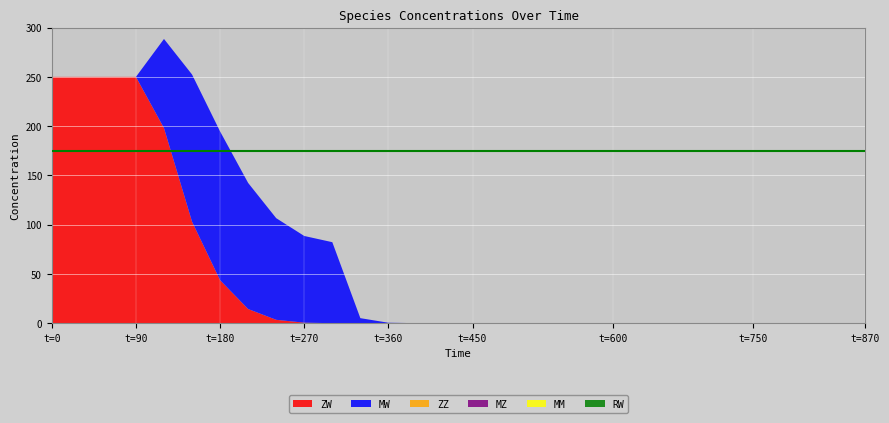

Reading right to left, what are all the values shown in this chart?

ZW: 0.0	0.0	0.0	0.0	0.0	0.0	0.0	0.0	0.0	0.0	0.0	0.0	0.0	0.0	0.0	0.0	0.0	0.0	0.0	0.1	0.6	3.5	14.4	43.7	103.1	198.1	250.0	250.0	250.0	250.0
MW: 0.0	0.0	0.0	0.0	0.0	0.0	0.0	0.0	0.0	0.0	0.0	0.0	0.0	0.0	0.0	0.0	0.1	0.5	5.2	82.2	88.0	103.1	127.9	150.9	149.3	90.4	0.0	0.0	0.0	0.0
ZZ: 0.0	0.0	0.0	0.0	0.0	0.0	0.0	0.0	0.0	0.0	0.0	0.0	0.0	0.0	0.0	0.0	0.0	0.0	0.0	0.0	0.0	0.0	0.0	0.0	0.0	0.0	0.0	0.0	0.0	0.0
MZ: 0.0	0.0	0.0	0.0	0.0	0.0	0.0	0.0	0.0	0.0	0.0	0.0	0.0	0.0	0.0	0.0	0.0	0.0	0.0	0.0	0.0	0.0	0.0	0.0	0.0	0.0	0.0	0.0	0.0	0.0
MM: 0.0	0.0	0.0	0.0	0.0	0.0	0.0	0.0	0.0	0.0	0.0	0.0	0.0	0.0	0.0	0.0	0.0	0.0	0.0	0.0	0.0	0.0	0.0	0.0	0.0	0.0	0.0	0.0	0.0	0.0
RW: 0.0	0.0	0.0	0.0	0.0	0.0	0.0	0.0	0.0	0.0	0.0	0.0	0.0	0.0	0.0	0.0	0.0	0.0	0.0	0.0	0.0	0.0	0.0	0.0	0.0	0.0	0.0	0.0	0.0	0.0